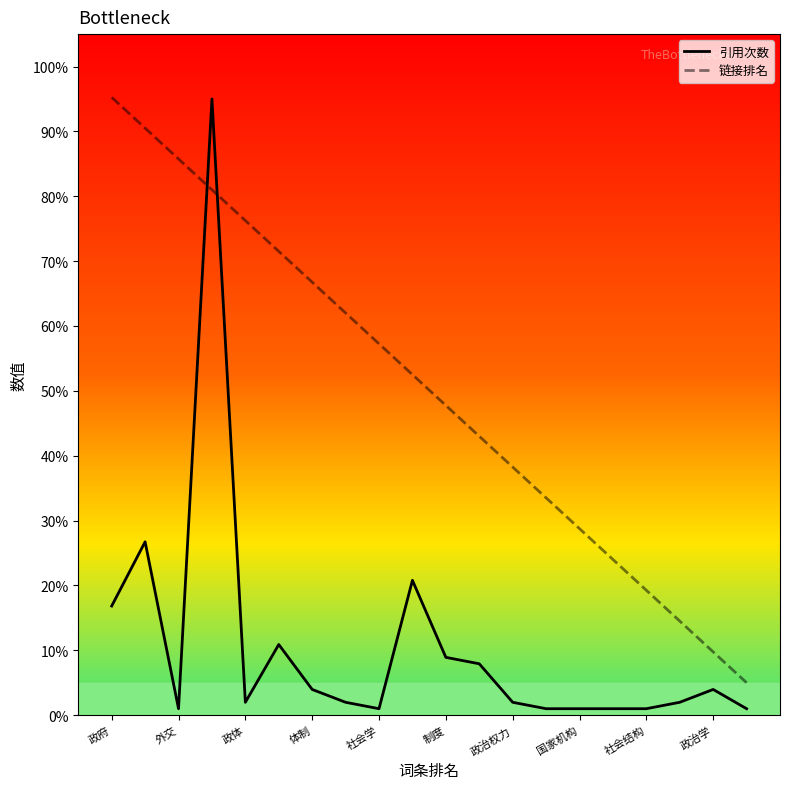

Which series has the largest total across all categories?

链接排名